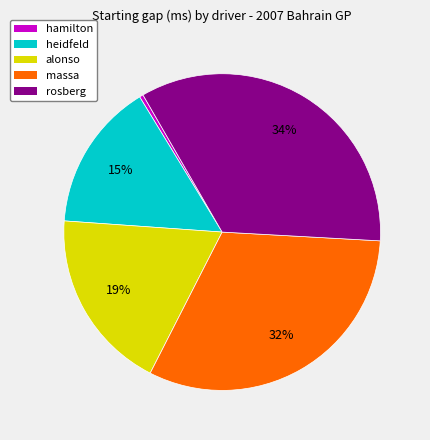

Is there any slice that represents more than half of the pie?

No